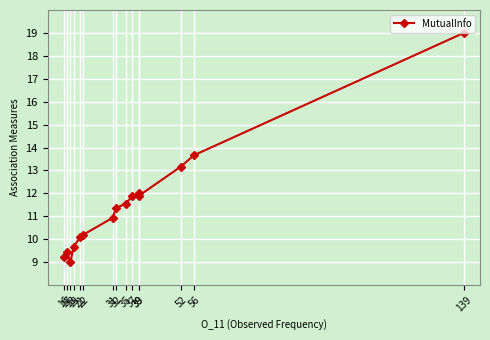

Reading left to right, extract all data points from this chart.

9.2	9.4	9.0	9.7	10.1	10.2	10.9	11.4	11.6	11.9	12.0	11.9	13.2	13.7	19.0